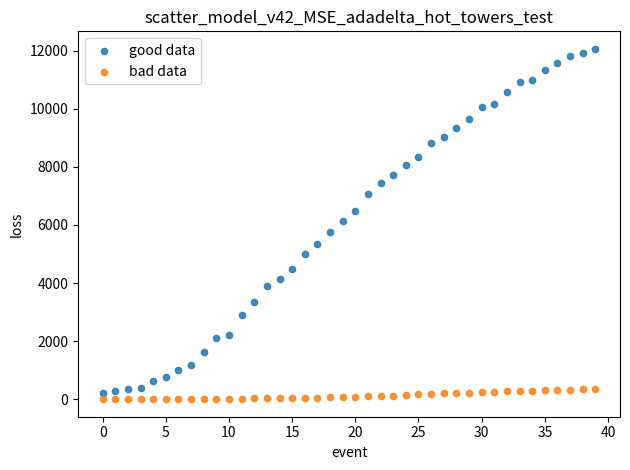

Which series contains the lowest Y value?

bad data